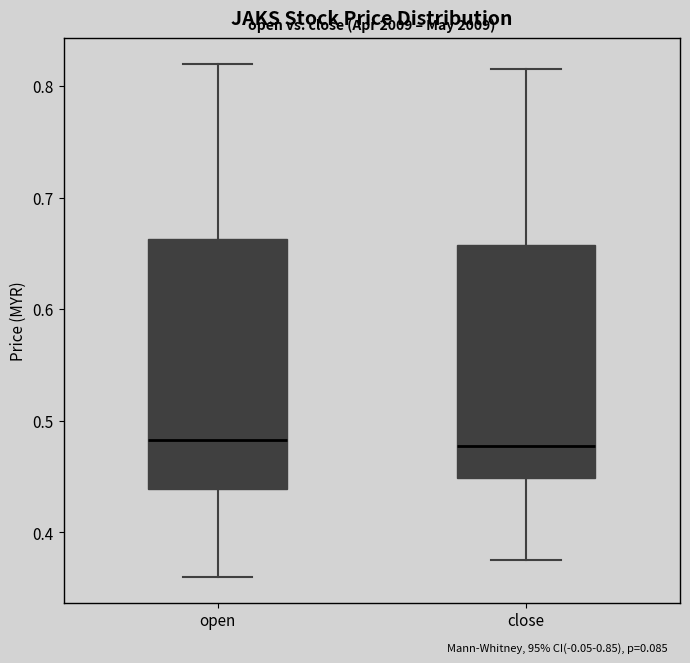

Comparing the boxes themselves (not the whiskers), which one is the tallest?

open